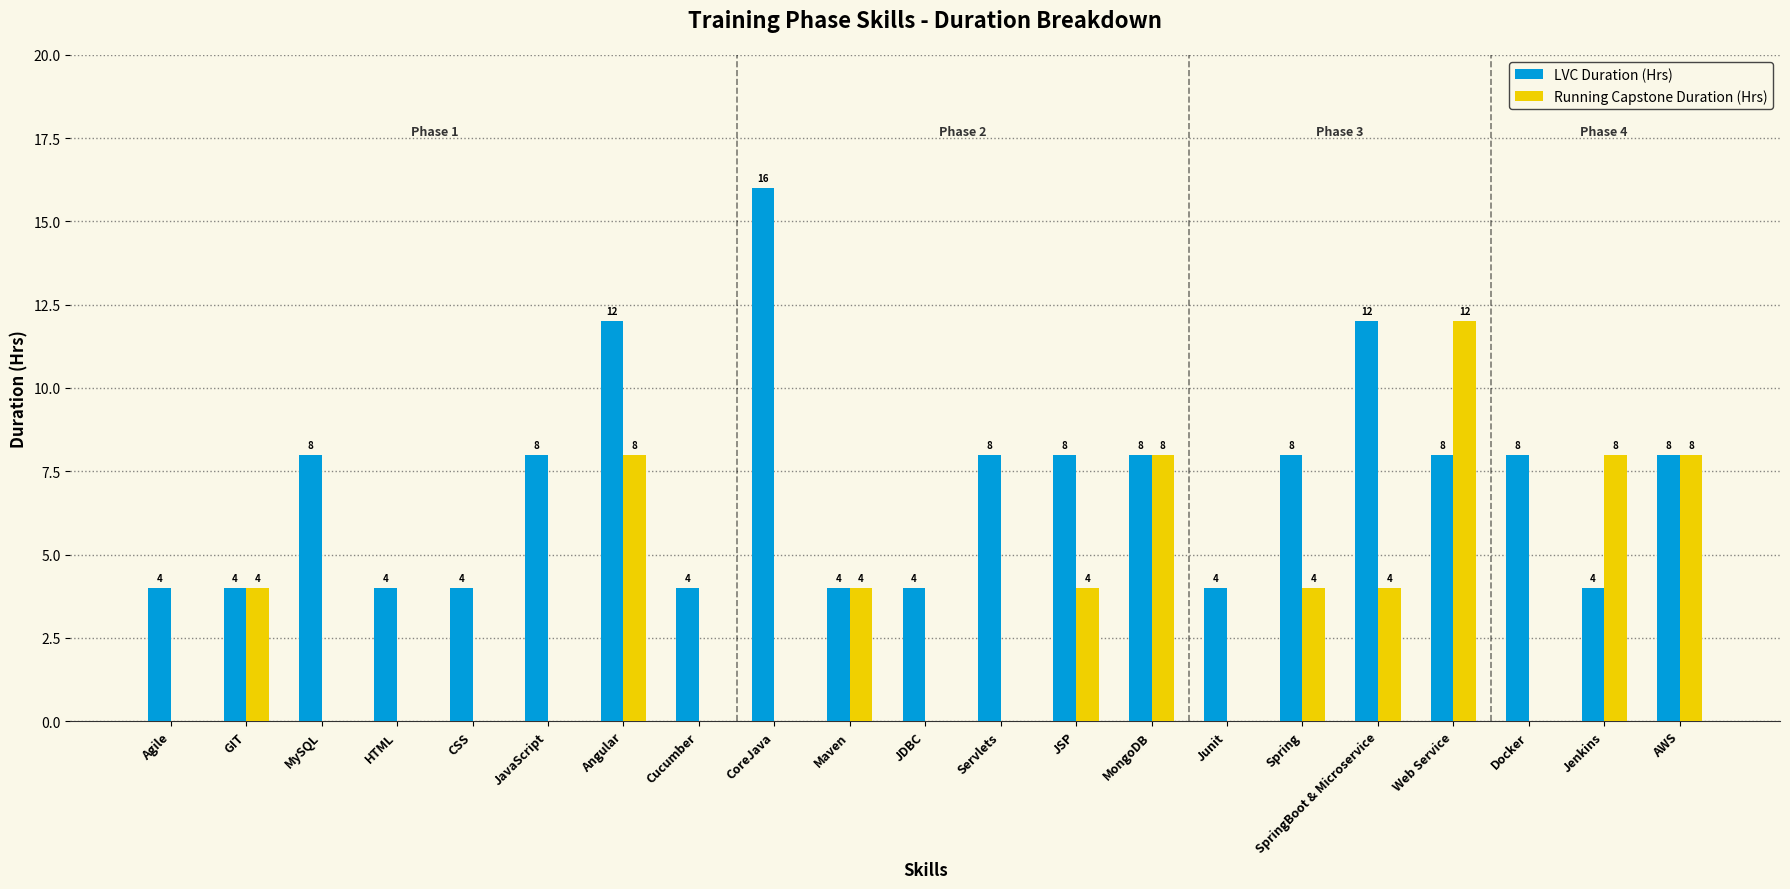

True or false: LVC Duration (Hrs) has a value of 16 at CoreJava.

True